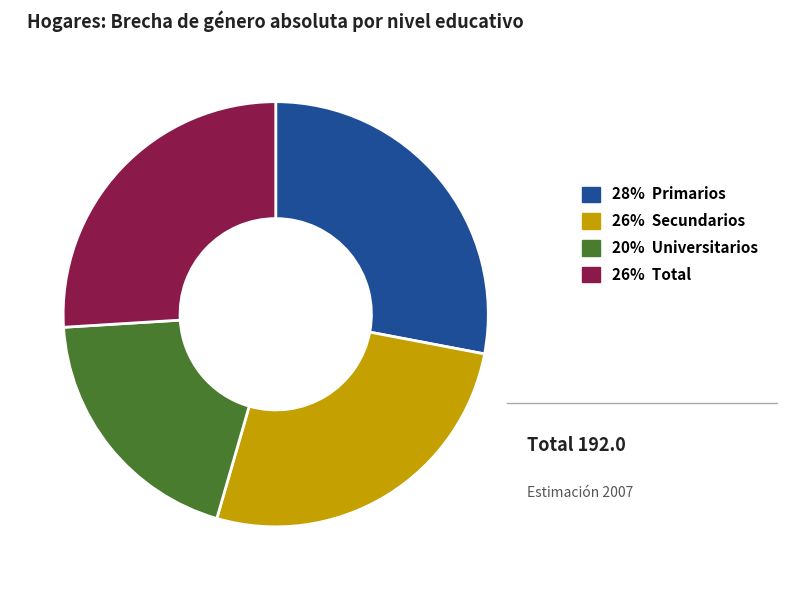

Is there any slice that represents more than half of the pie?

No